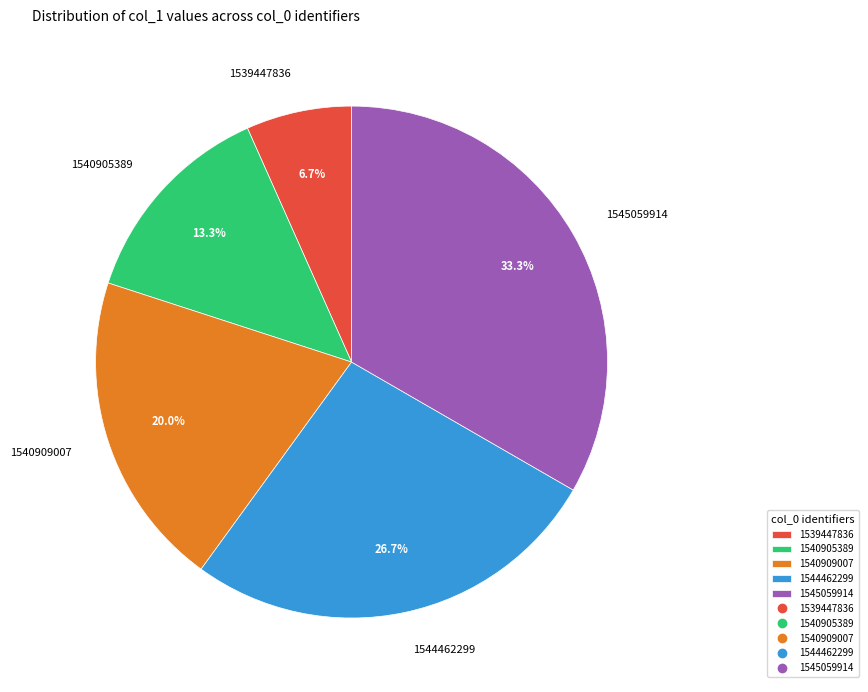

Is it true that 1539447836 is 13% of the pie?

False